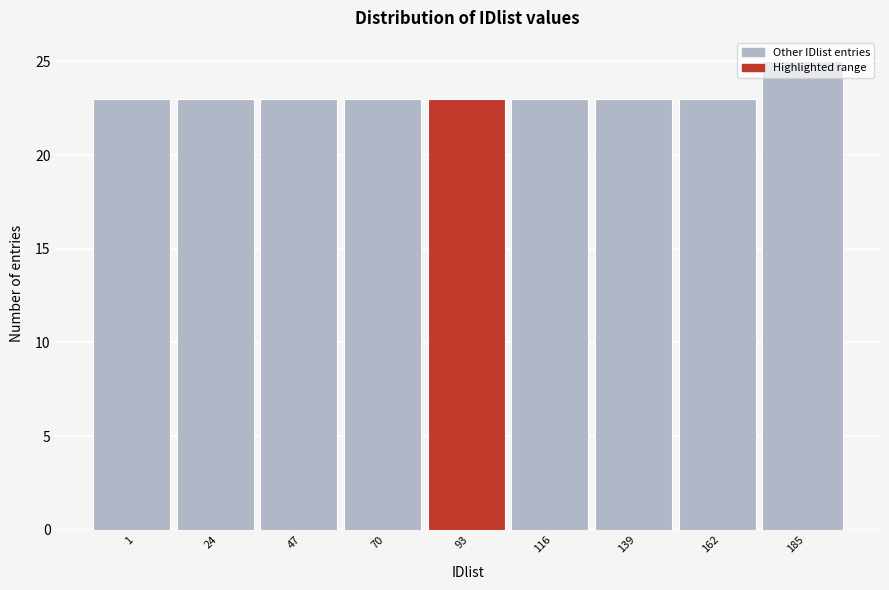

At which category does the chart reach its peak across all series?

185